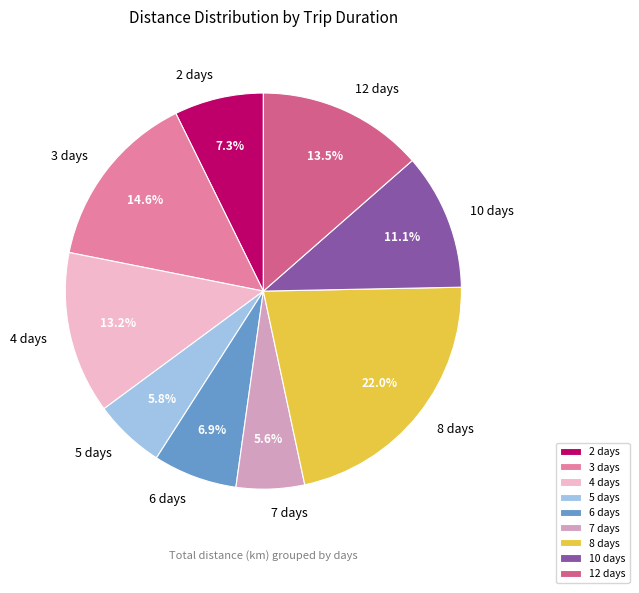

What is the total percentage of 4 days and 5 days?

19.0%